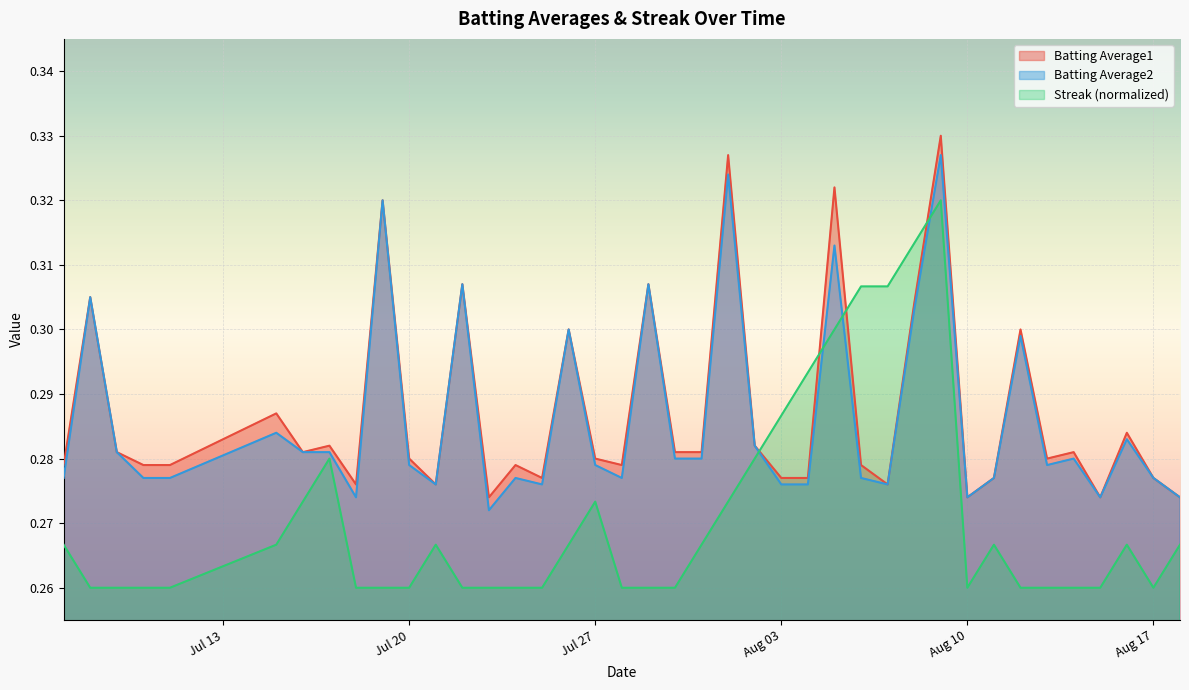

Reading left to right, what are all the values shown in this chart?

Batting Average1: 0.3	0.3	0.3	0.3	0.3	0.3	0.3	0.3	0.3	0.3	0.3	0.3	0.3	0.3	0.3	0.3	0.3	0.3	0.3	0.3	0.3	0.3	0.3	0.3	0.3	0.3	0.3	0.3	0.3	0.3	0.3	0.3	0.3	0.3	0.3	0.3	0.3	0.3	0.3	0.3
Batting Average2: 0.3	0.3	0.3	0.3	0.3	0.3	0.3	0.3	0.3	0.3	0.3	0.3	0.3	0.3	0.3	0.3	0.3	0.3	0.3	0.3	0.3	0.3	0.3	0.3	0.3	0.3	0.3	0.3	0.3	0.3	0.3	0.3	0.3	0.3	0.3	0.3	0.3	0.3	0.3	0.3
Streak: 0.3	0.3	0.3	0.3	0.3	0.3	0.3	0.3	0.3	0.3	0.3	0.3	0.3	0.3	0.3	0.3	0.3	0.3	0.3	0.3	0.3	0.3	0.3	0.3	0.3	0.3	0.3	0.3	0.3	0.3	0.3	0.3	0.3	0.3	0.3	0.3	0.3	0.3	0.3	0.3